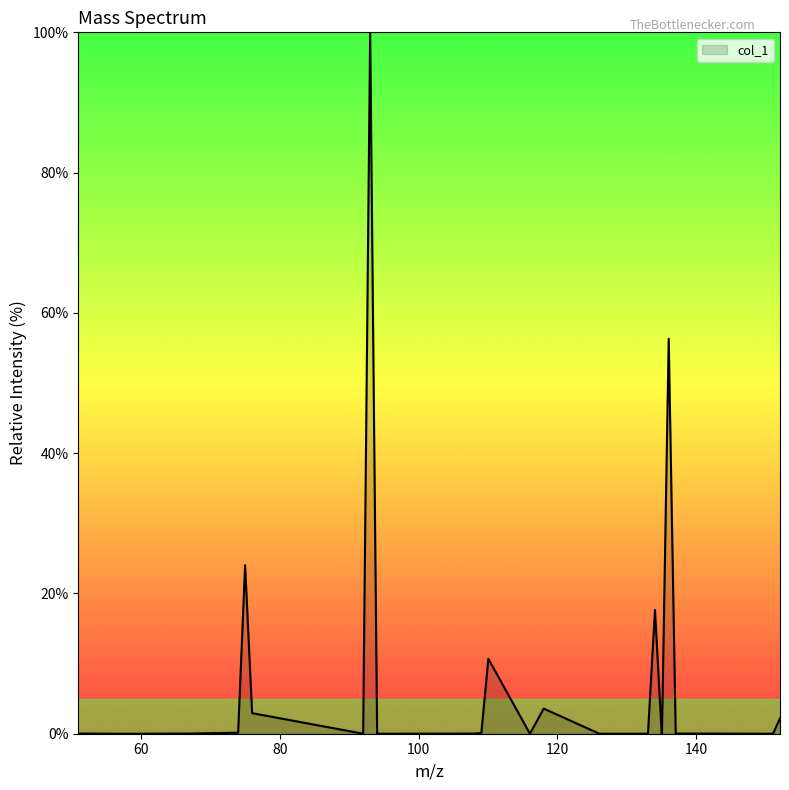

What is the difference between the maximum and minimum values?

100.0